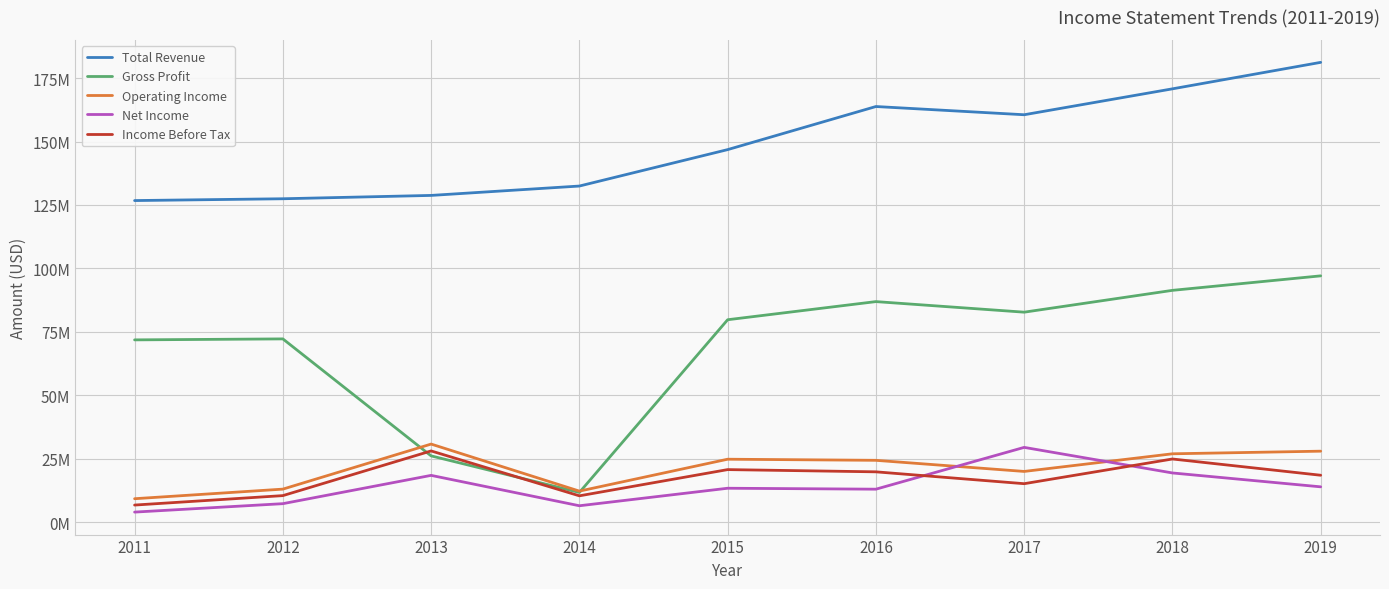

What is the average value of the Operating Income series?

21017556